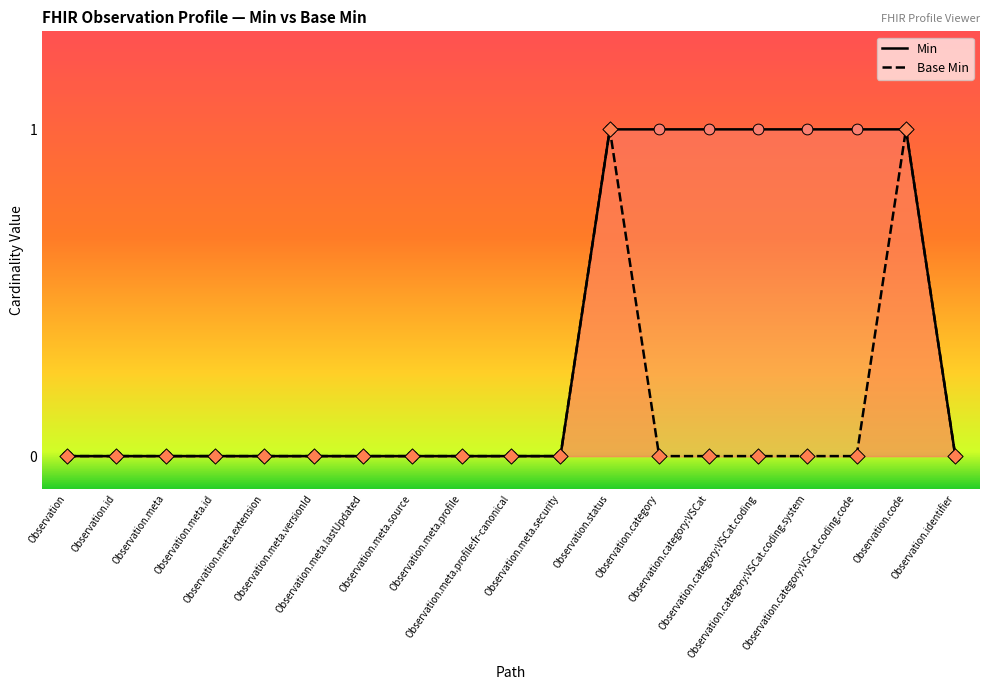

Which series has the largest Y range (max minus min)?

Min